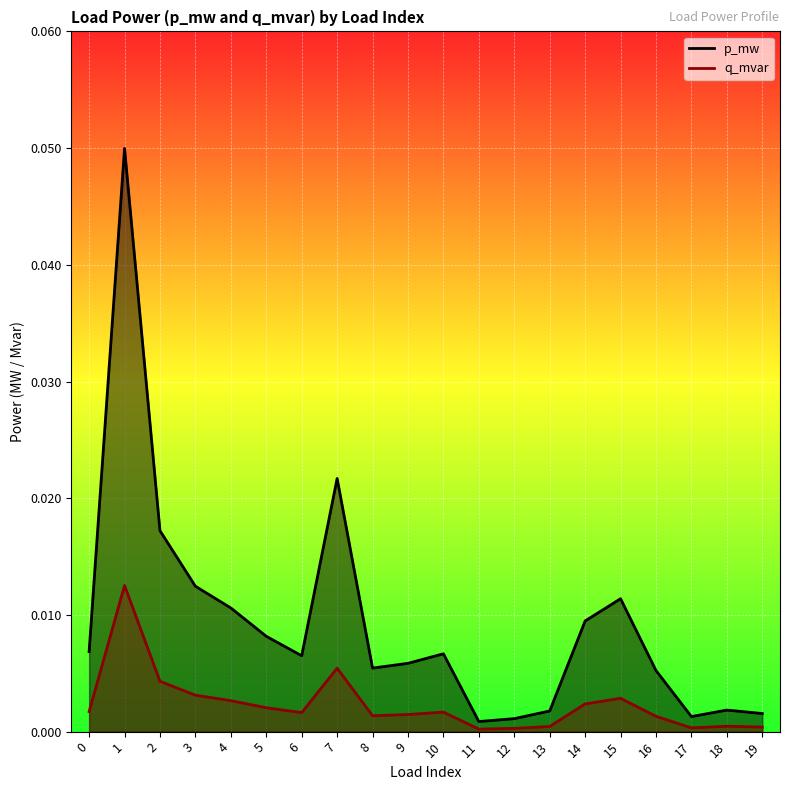

Does the chart display data point markers on the line(s)?

No